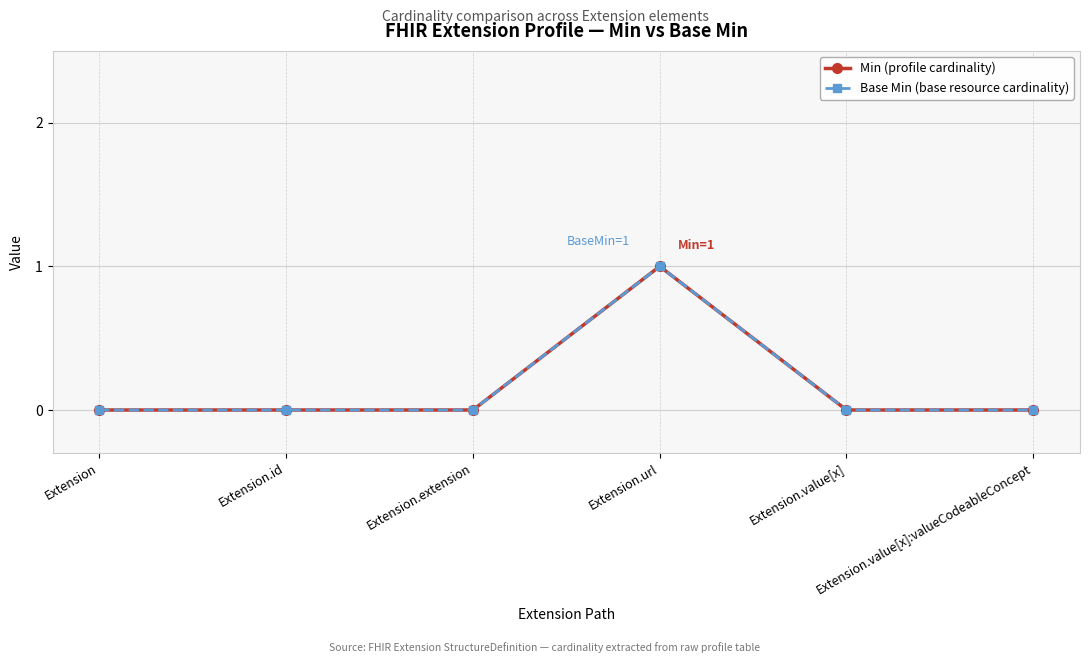

Which series has the largest range (max minus min)?

Min (profile cardinality)